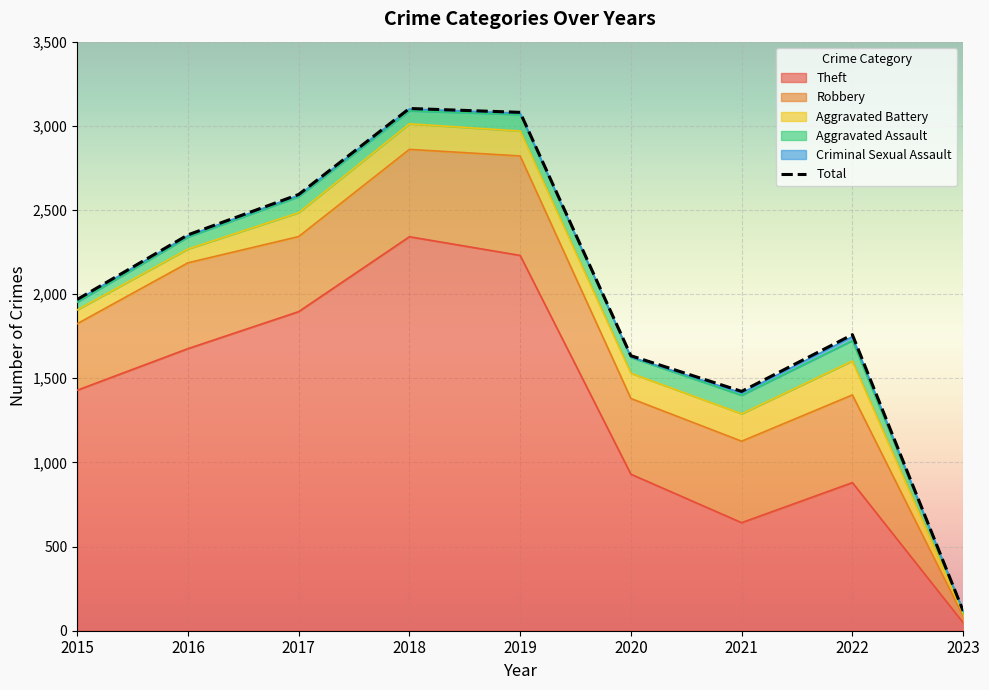

What is the value of the Total point at the 7th from the left?

1422